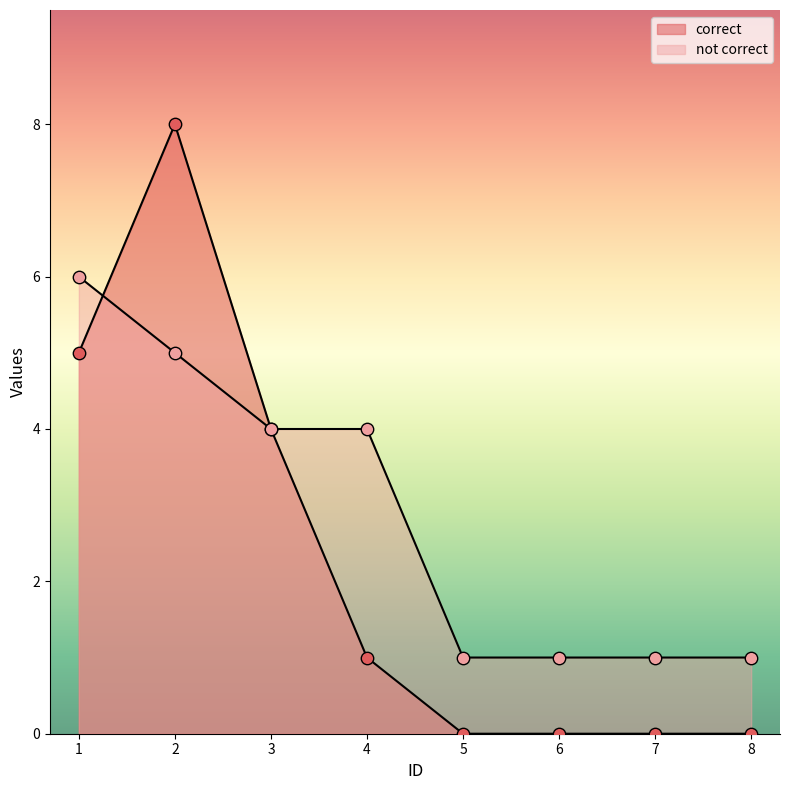

At how many categories does at least one series exceed 4?

2